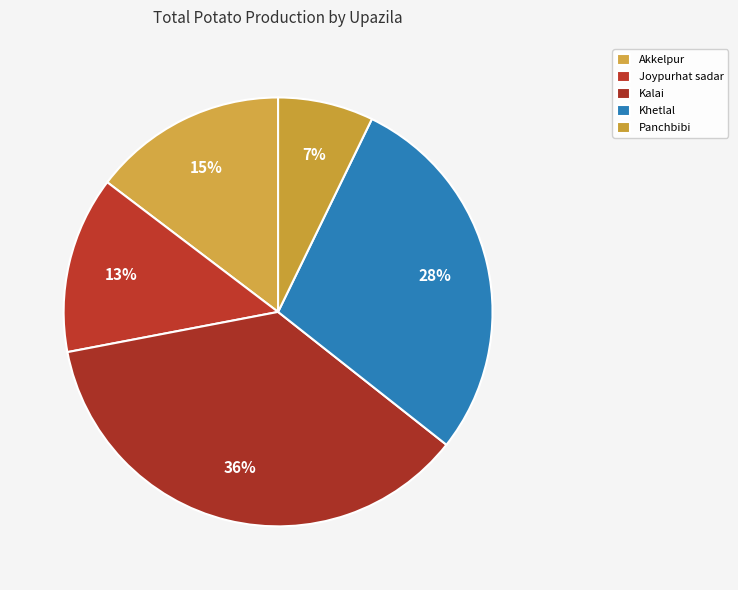

Is it true that Khetlal is 28% of the pie?

True